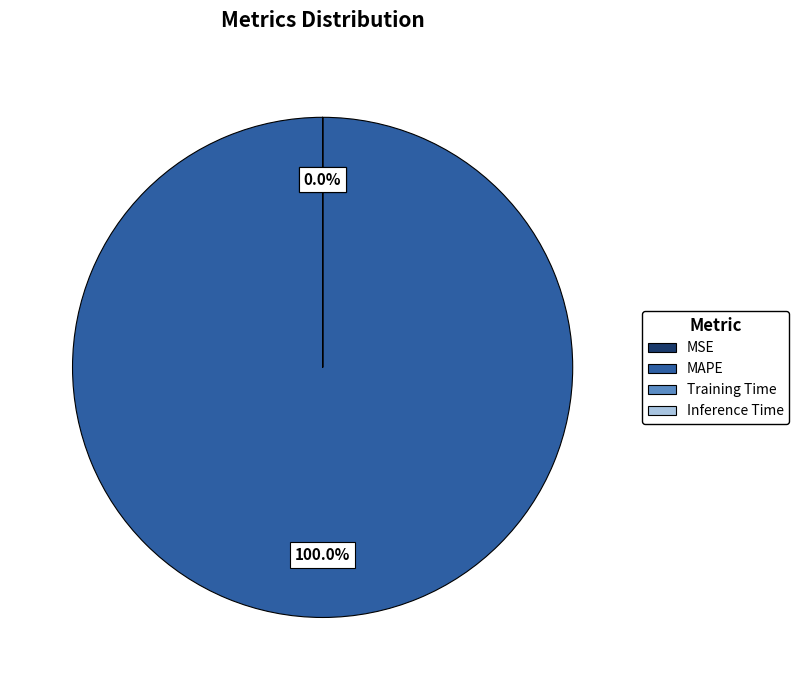

What is the change in value from MAPE to Inference Time?

-1045.2